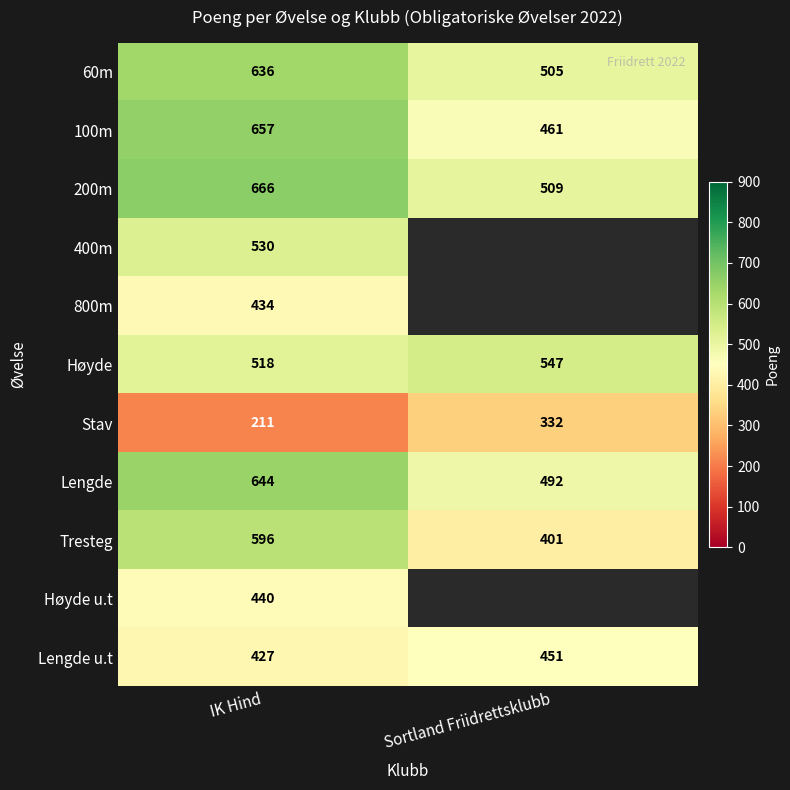

List the labels in order of Tresteg value, smallest first.

Sortland Friidrettsklubb, IK Hind